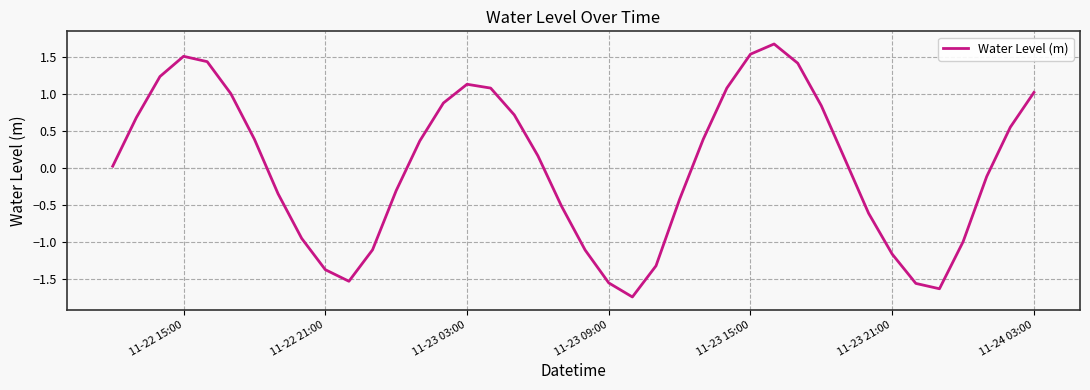

How many interior local valleys (lower than both neighbors) does the data have?

3